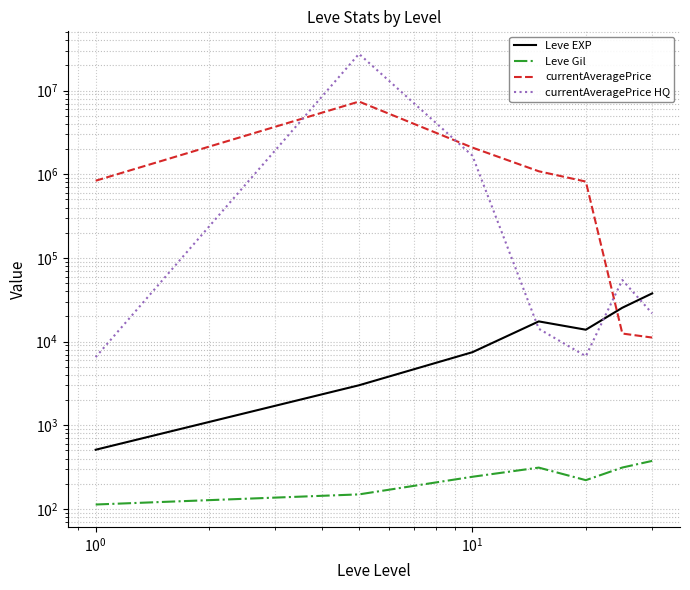

What is the maximum value for Leve EXP?

37715.0